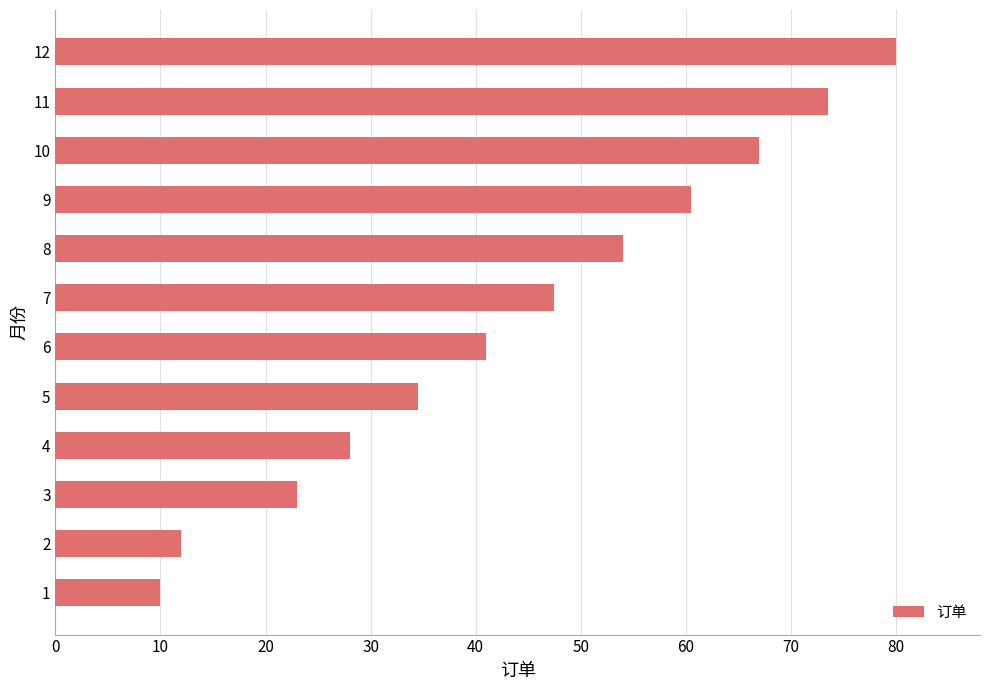

Reading bottom to top, extract all data points from this chart.

1=10.0	2=12.0	3=23.0	4=28.0	5=34.5	6=41.0	7=47.5	8=54.0	9=60.5	10=67.0	11=73.5	12=80.0